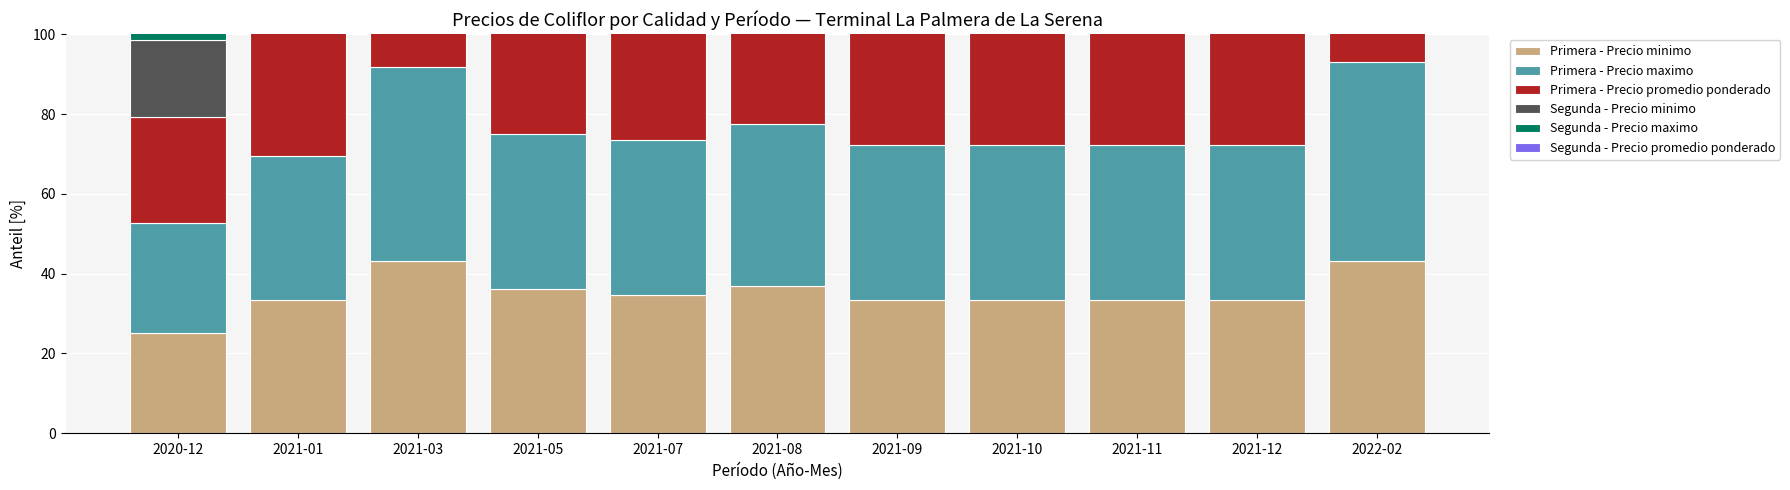

The Segunda - Precio minimo series shows 27.8 at 2021-01. True or false?

True